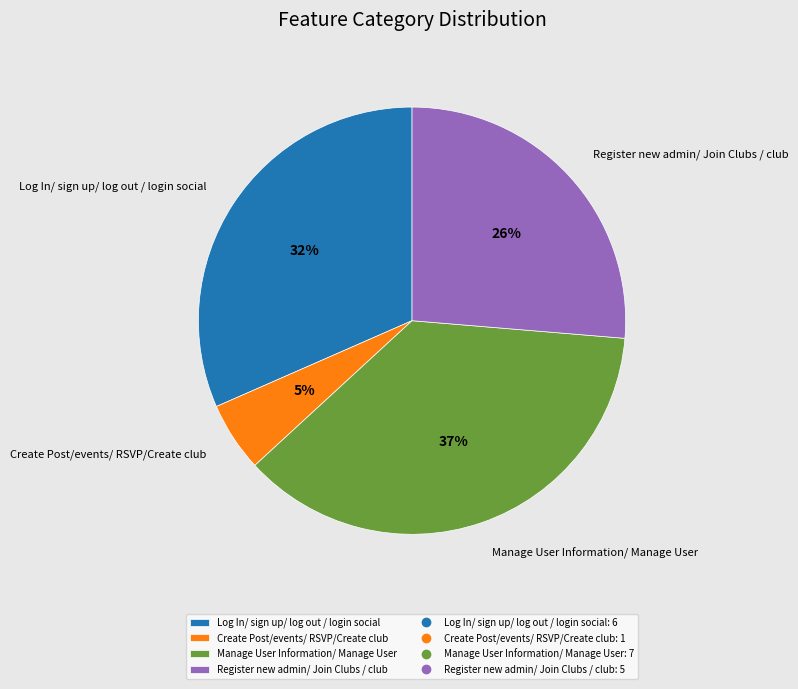

True or false: Log In/ sign up/ log out / login social accounts for 32% of the total.

True